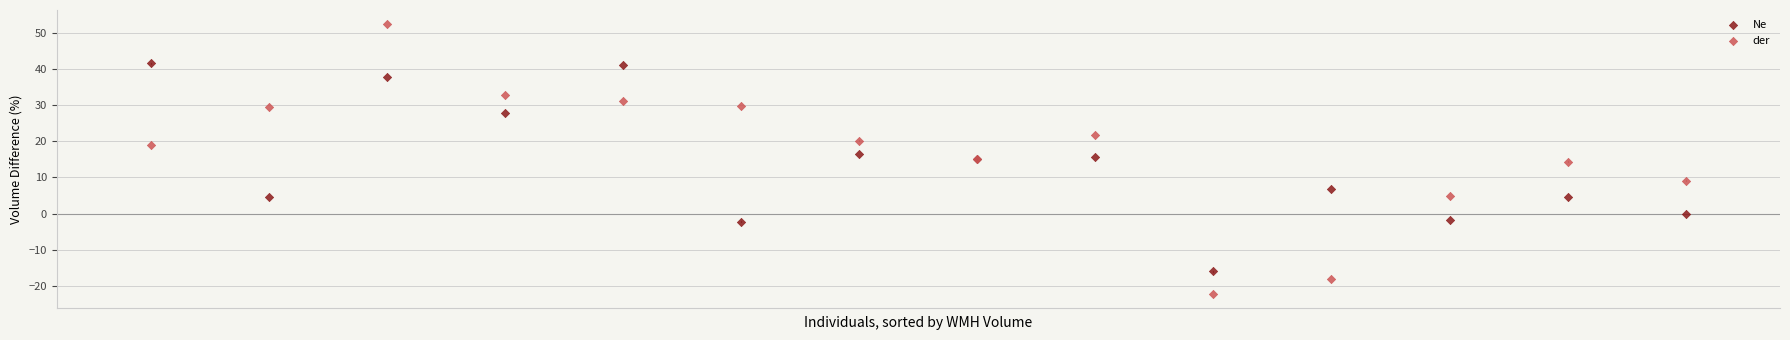

Which series has the largest Y range (max minus min)?

der